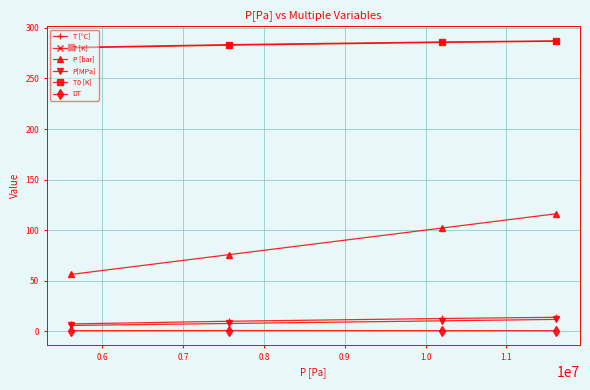

Which series has the largest range (max minus min)?

P [bar]